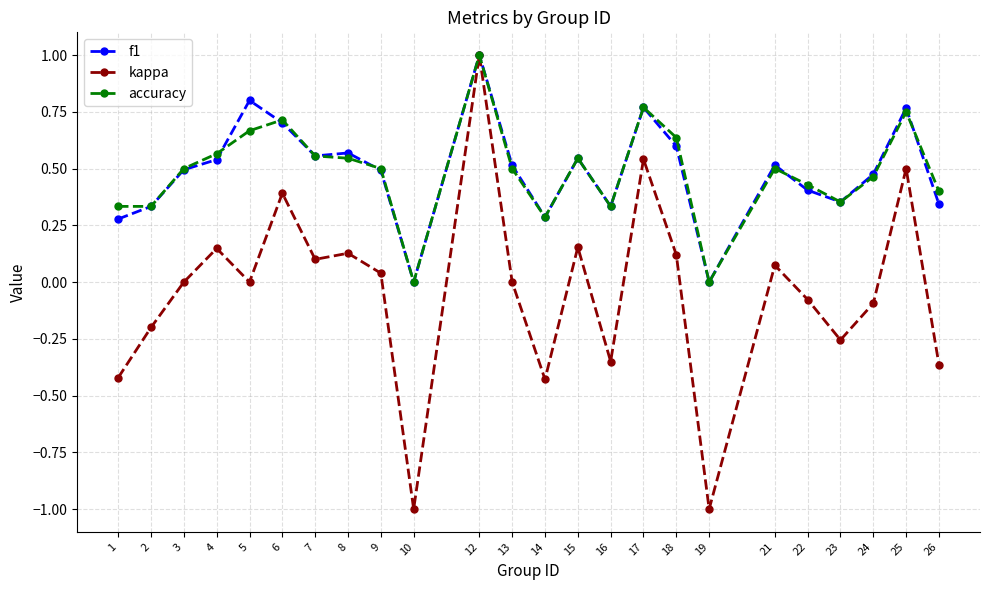

Is the value of kappa at 8 greater than the value of f1 at 10?

Yes